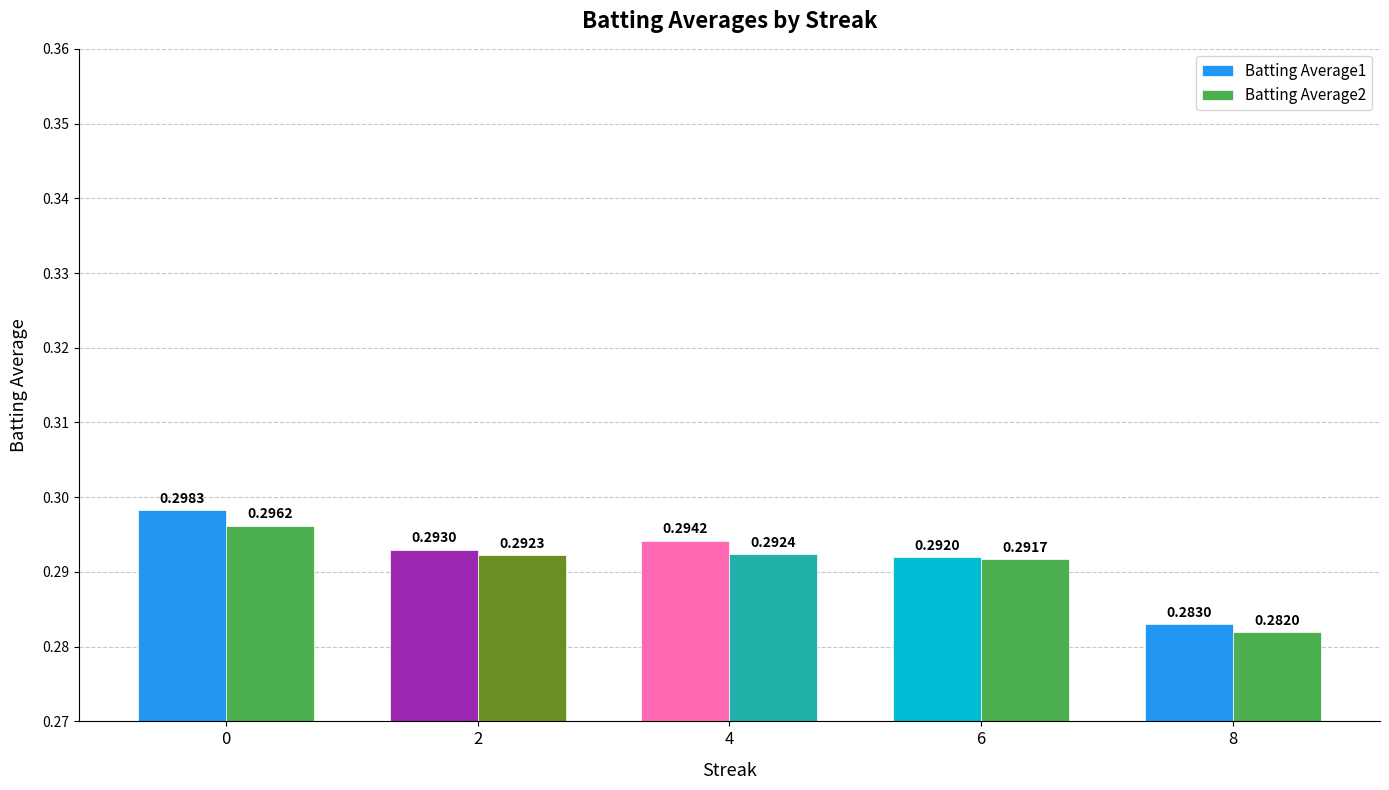

How many bars are there in total?

10